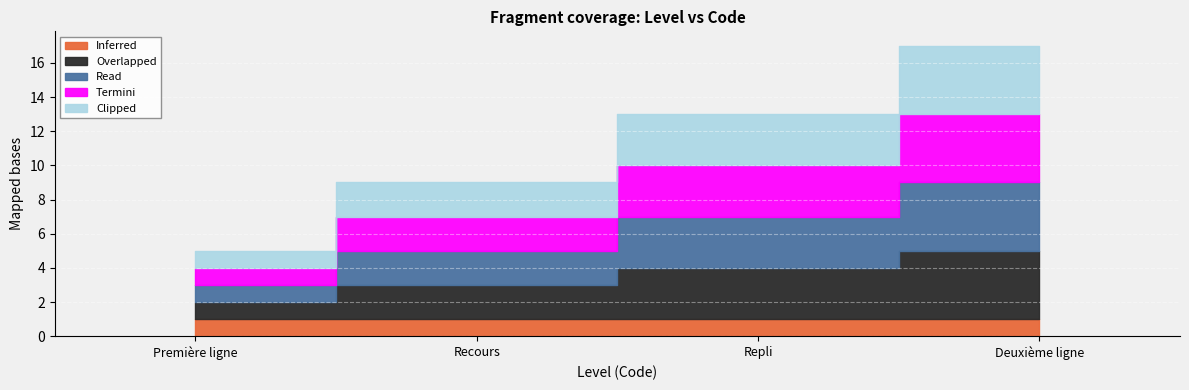

Reading right to left, extract all data points from this chart.

Inferred: 1	1	1	1
Overlapped: 4	3	2	1
Read: 4	3	2	1
Termini: 4	3	2	1
Clipped: 4	3	2	1